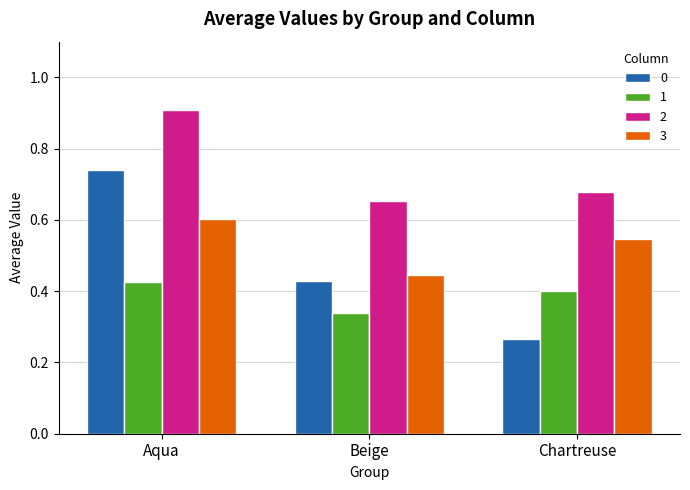

What is the label of the 3rd bar from the right?

Aqua